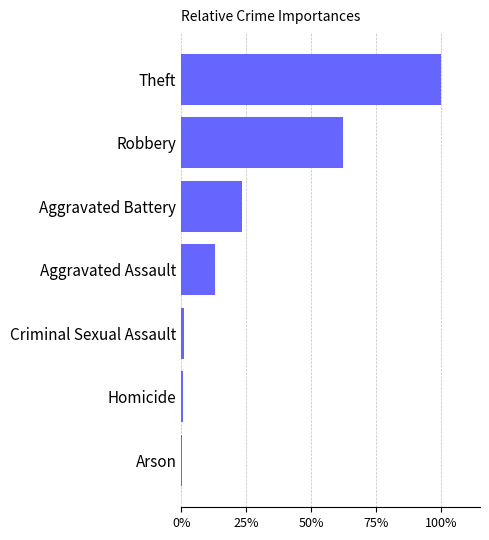

Are the bars horizontal?

Yes